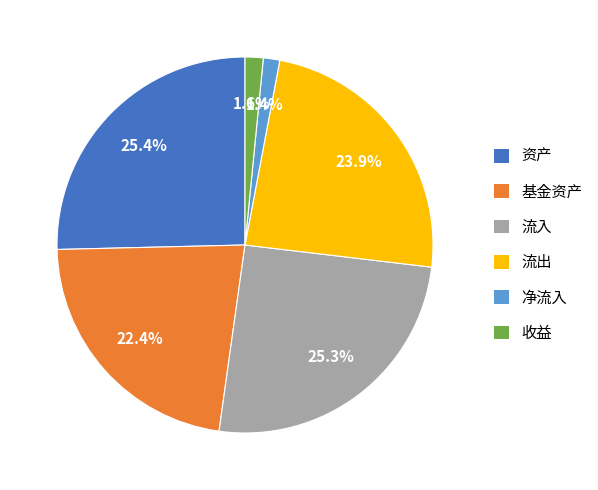

Is there any slice that represents more than half of the pie?

No